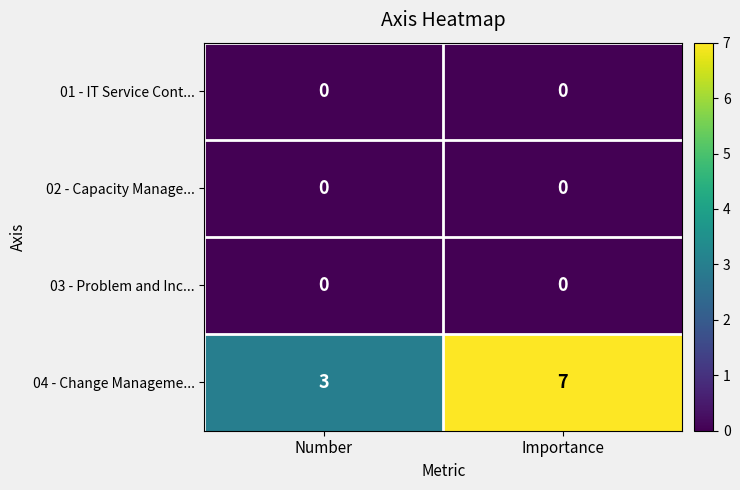

What is the total value across all series at Number?

3